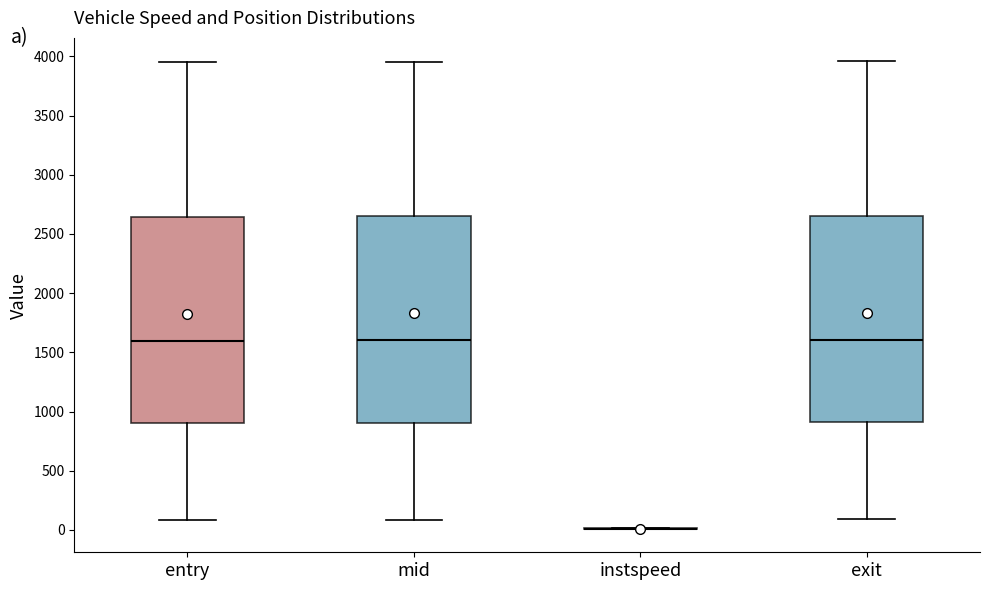

Reading left to right, transcribe this box plot: for each box, give where its median line is, the range the box spans, and where its two whiskers end, as read against the y-axis. The values are not printed on the chart, so give them approximately, as read against the axis.

entry: median 1600, box 900 to 2650, whiskers 100 to 3950
mid: median 1600, box 900 to 2650, whiskers 100 to 3950
instspeed: box collapsed to a line at 0, whiskers 0 to 0
exit: median 1600, box 900 to 2650, whiskers 100 to 3950